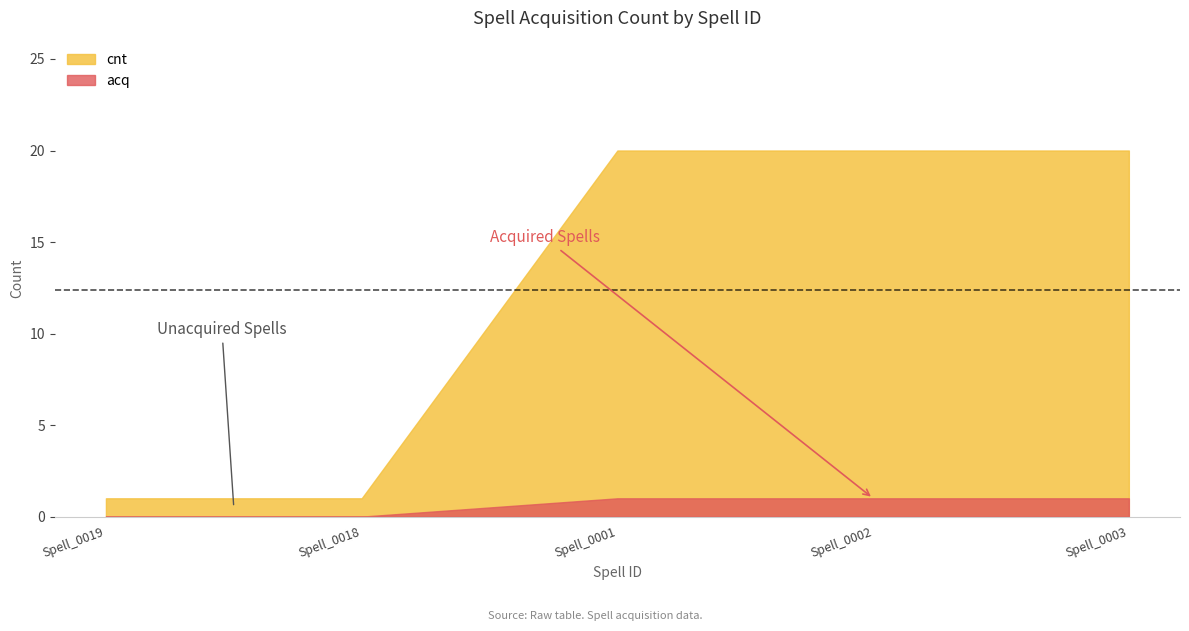

What is the value of the cnt point at the 1st from the left?

1